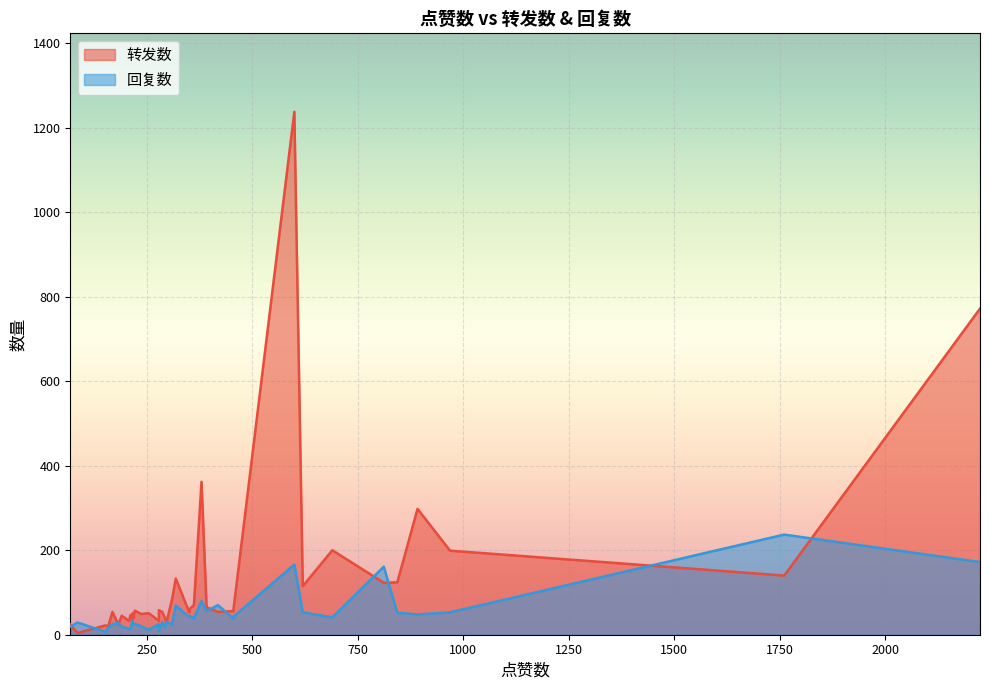

What is the difference between the maximum and minimum values in the 转发数 series?

1234